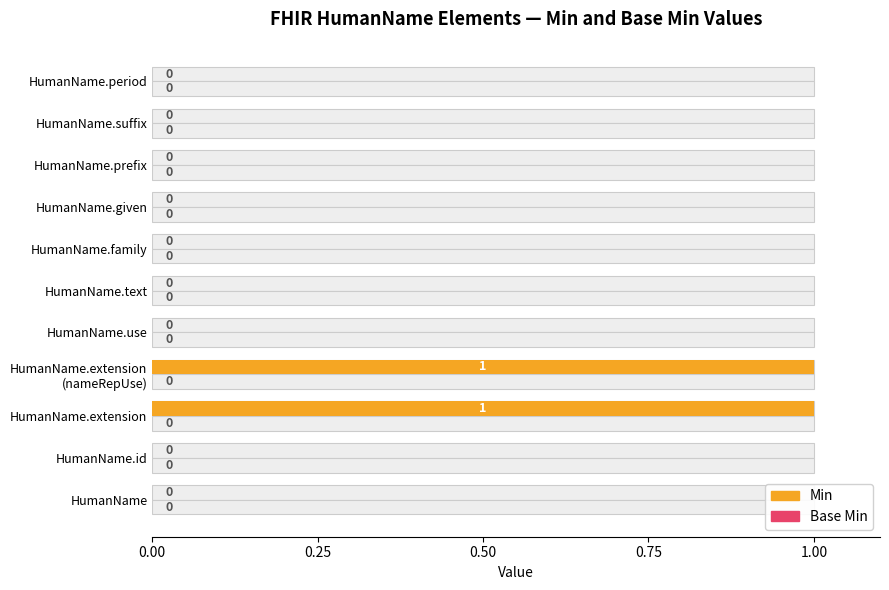

Which series changed the most between 6 and 10?

Min